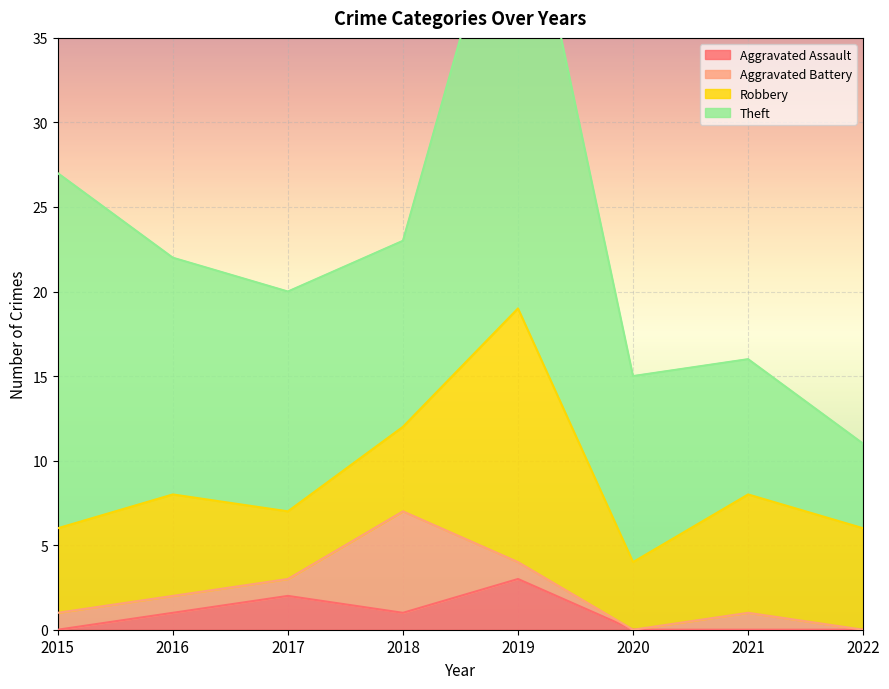

At how many categories does at least one series exceed 12?

4